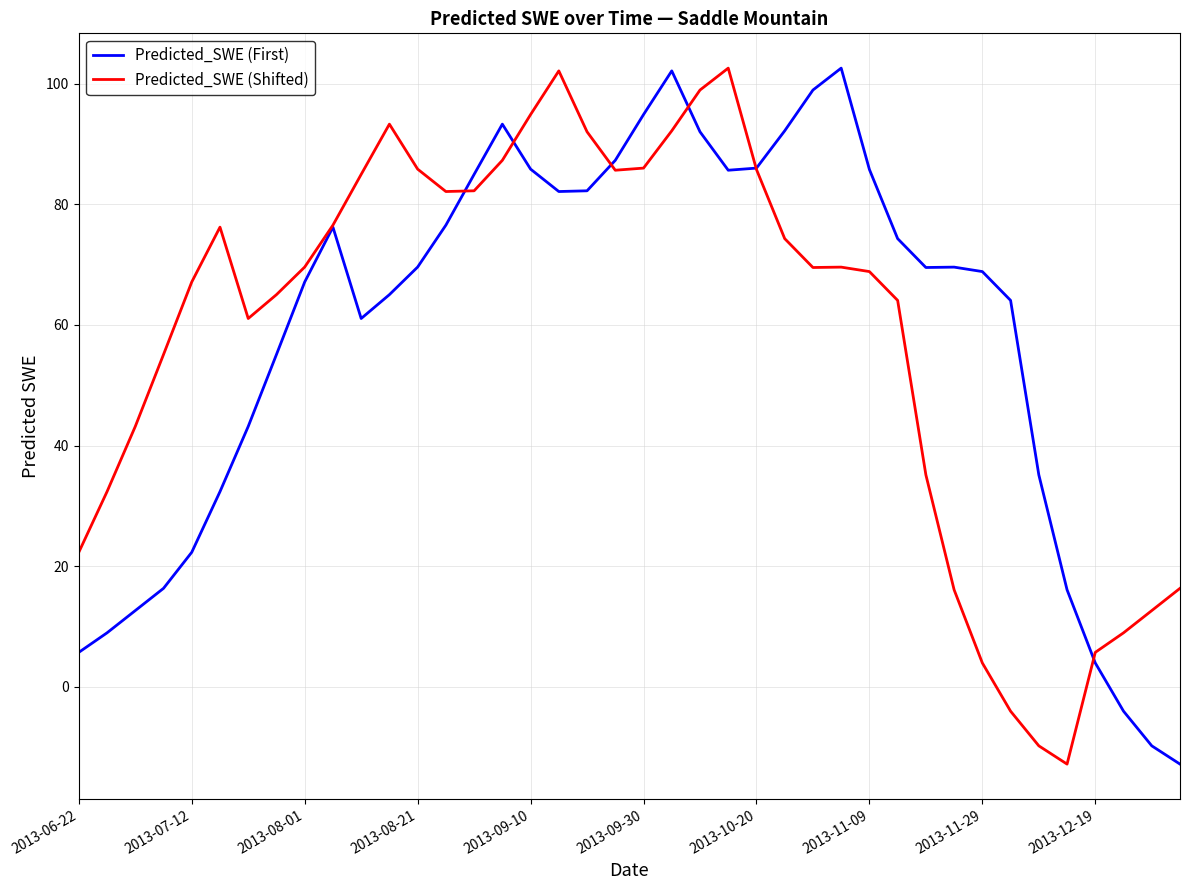

What is the greatest value displayed?

102.6